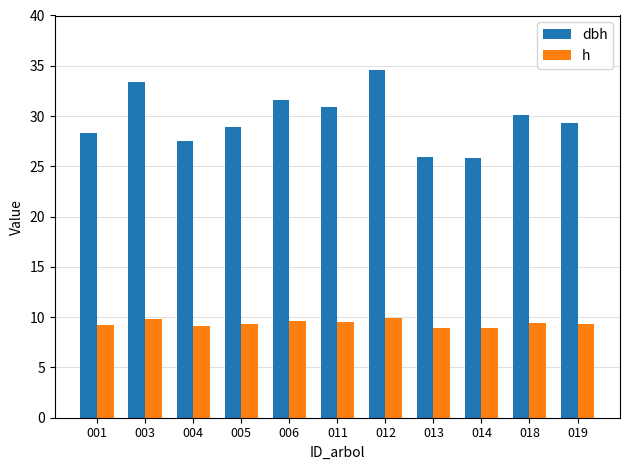

What is the sum of all h values?

103.2